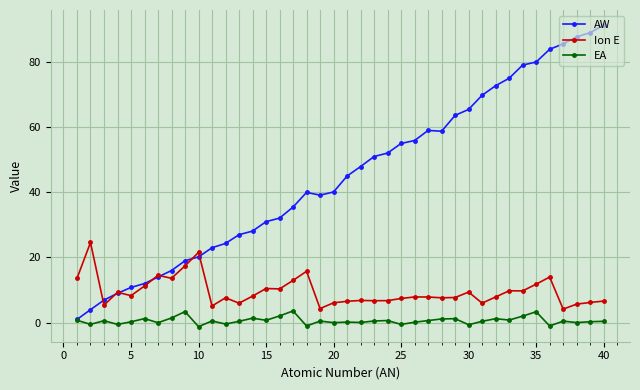

True or false: Ion E and EA intersect in this chart.

False